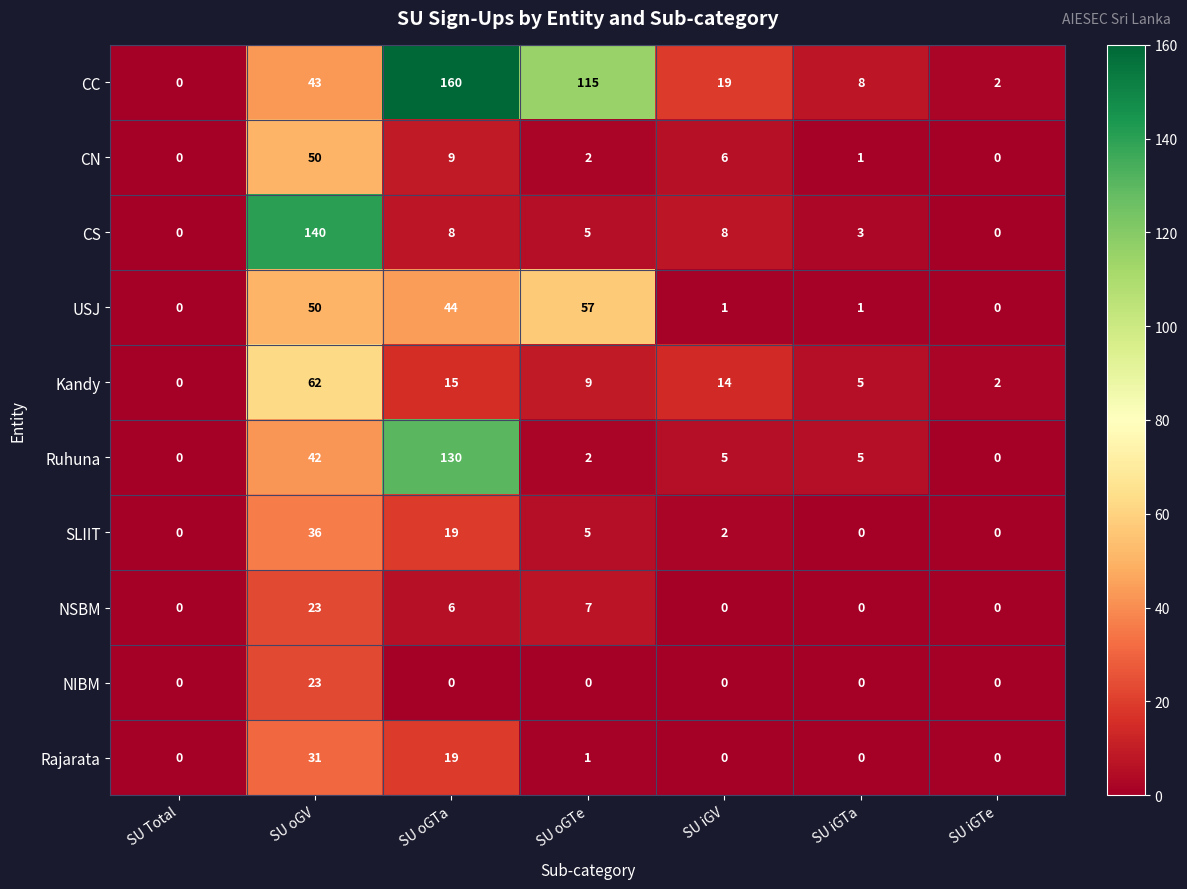

What is the difference between the maximum and minimum values in the Kandy series?

62